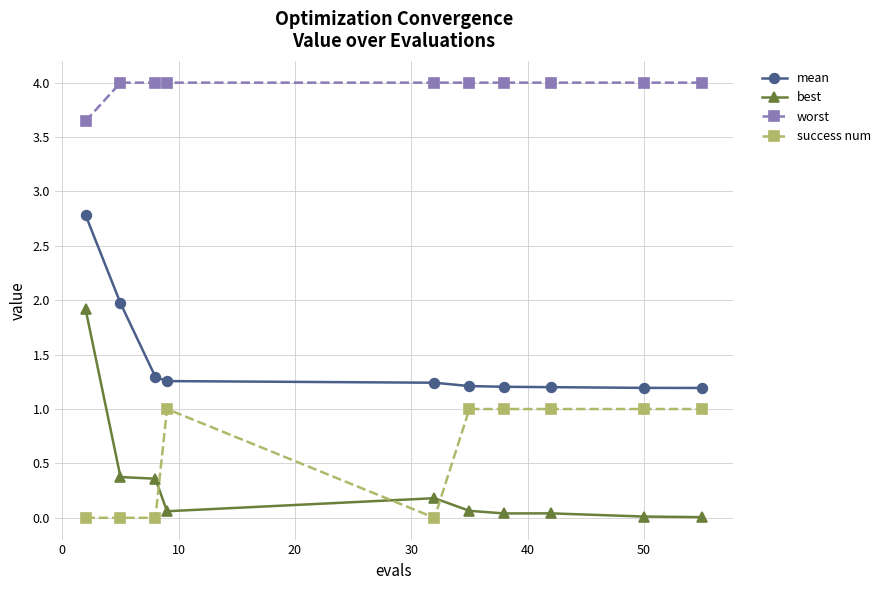

List the series in order of their peak value, lowest first.

success num, best, mean, worst